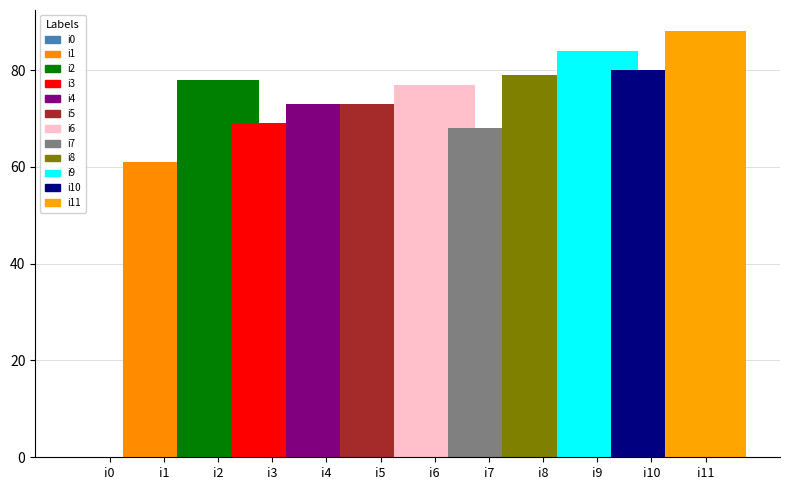

How many bars are there in each group?

11